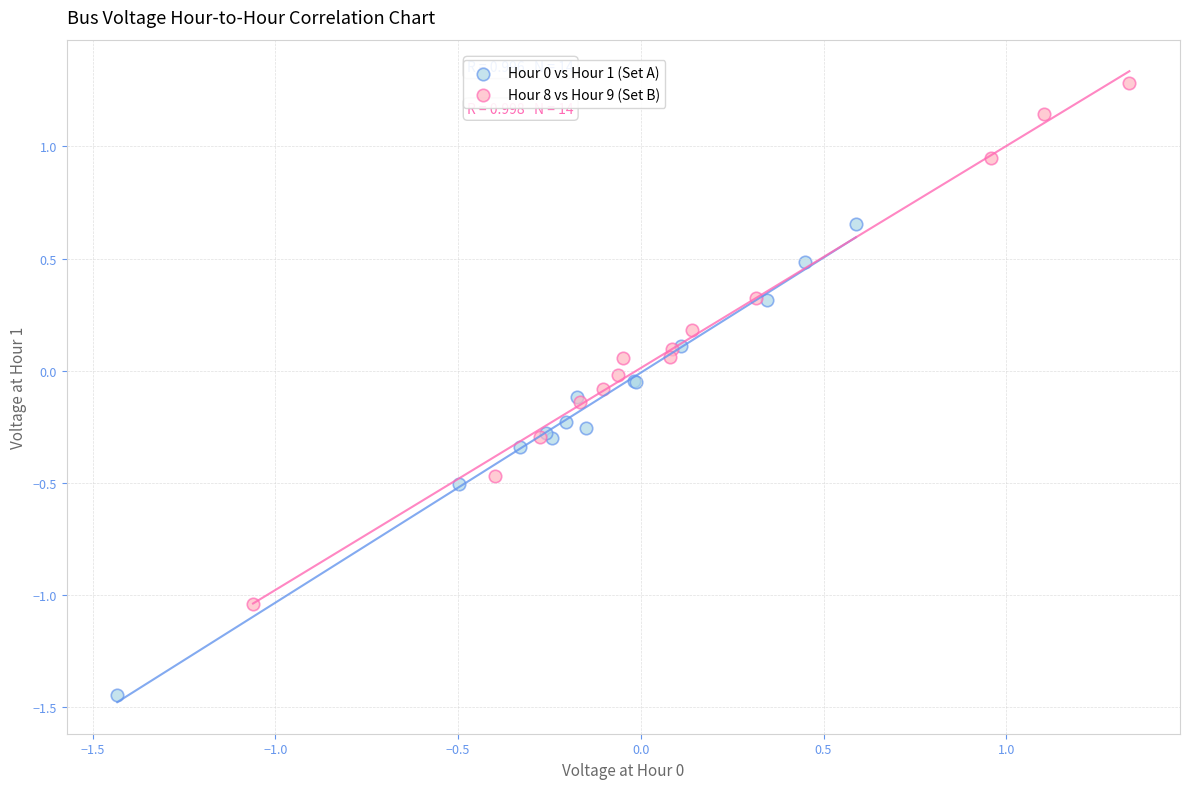

Which series reaches the maximum Y coordinate?

Hour 8 vs Hour 9 (Set B)